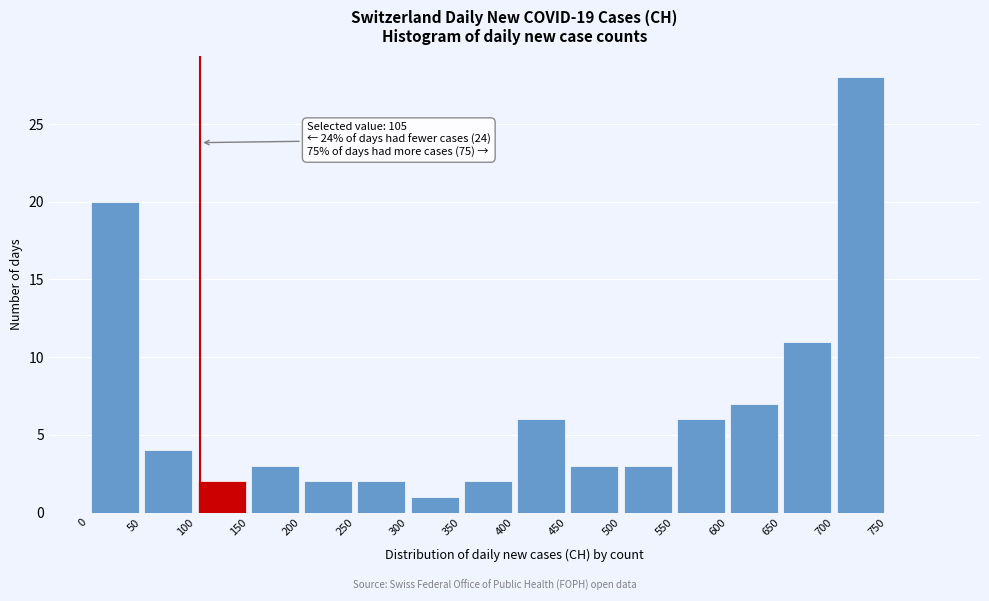

Which range on the x-axis has the tallest bar?

700 to 750